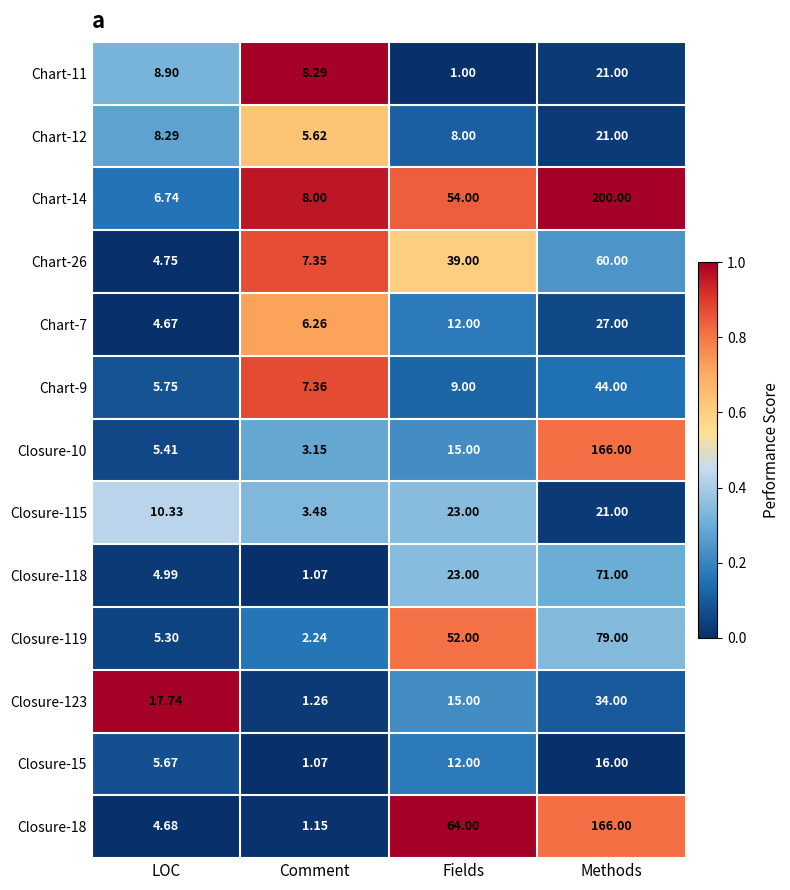

List the labels in order of Closure-10 value, largest first.

Methods, Fields, LOC, Comment